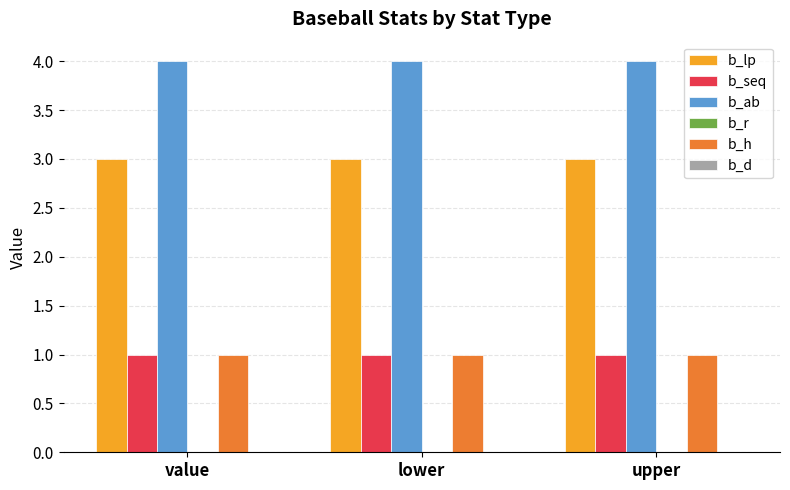

What is the sum of all b_seq values?

3